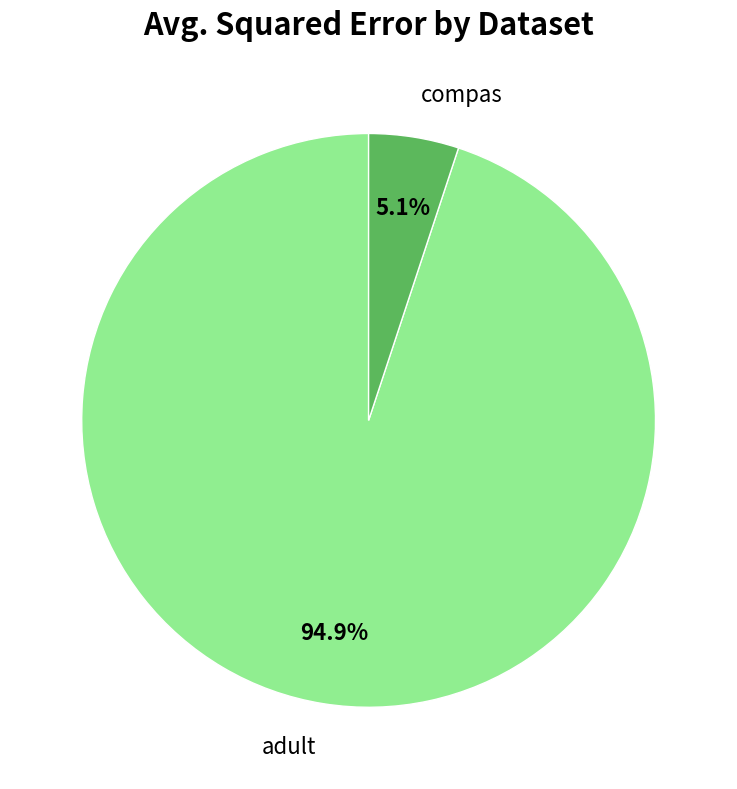

Between compas and adult, which is larger?

adult